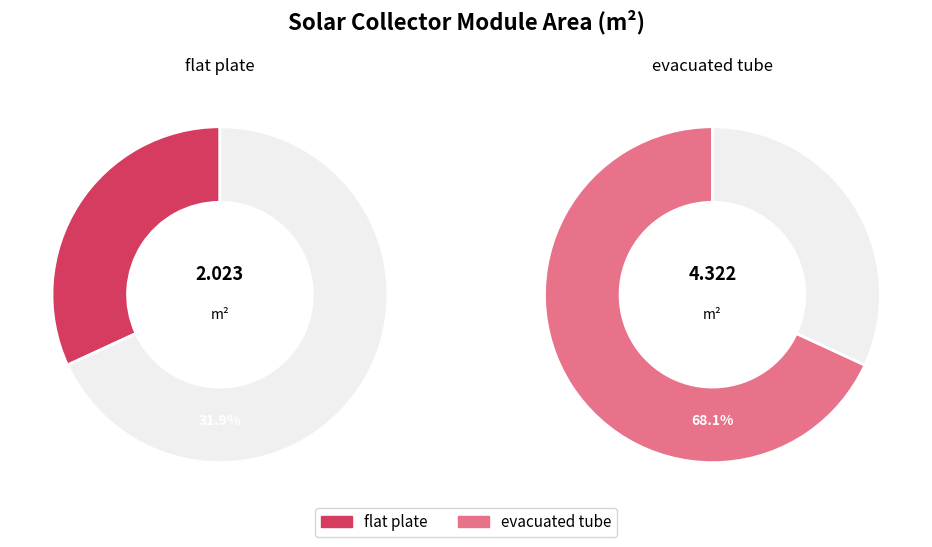

Is it true that evacuated tube is 75% of the pie?

False